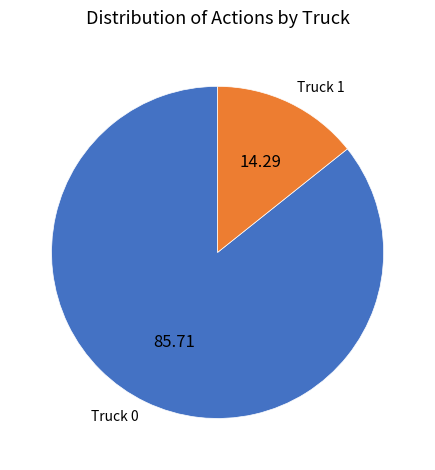

Rank the categories by value from lowest to highest.

Truck 1, Truck 0